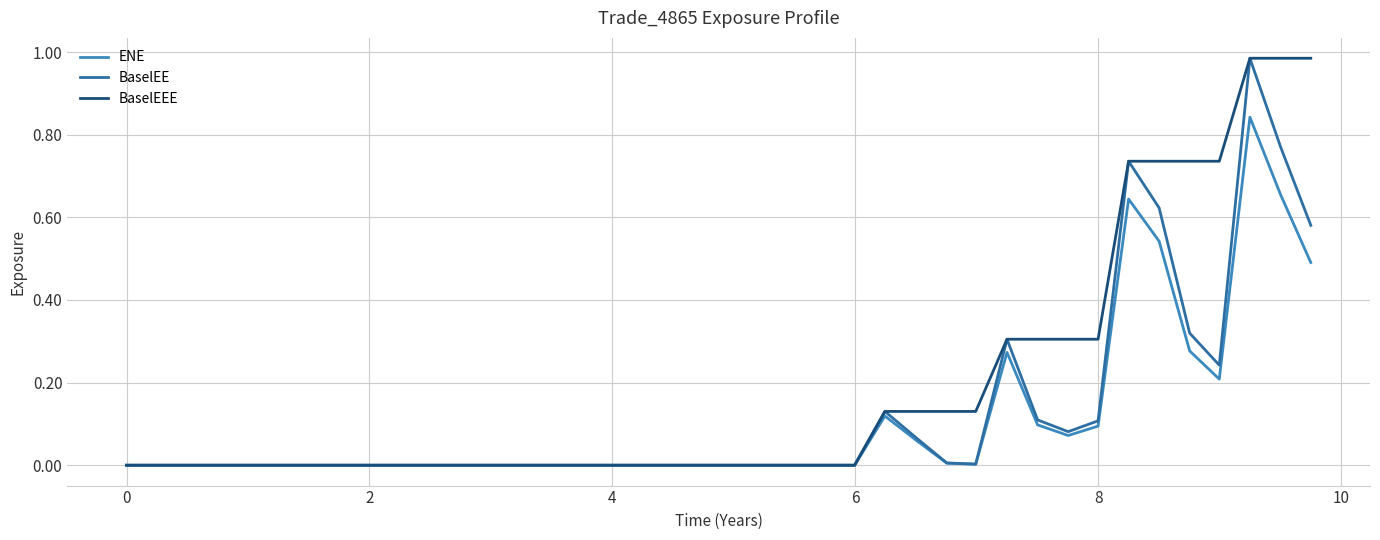

Which series has the largest total across all categories?

BaselEEE